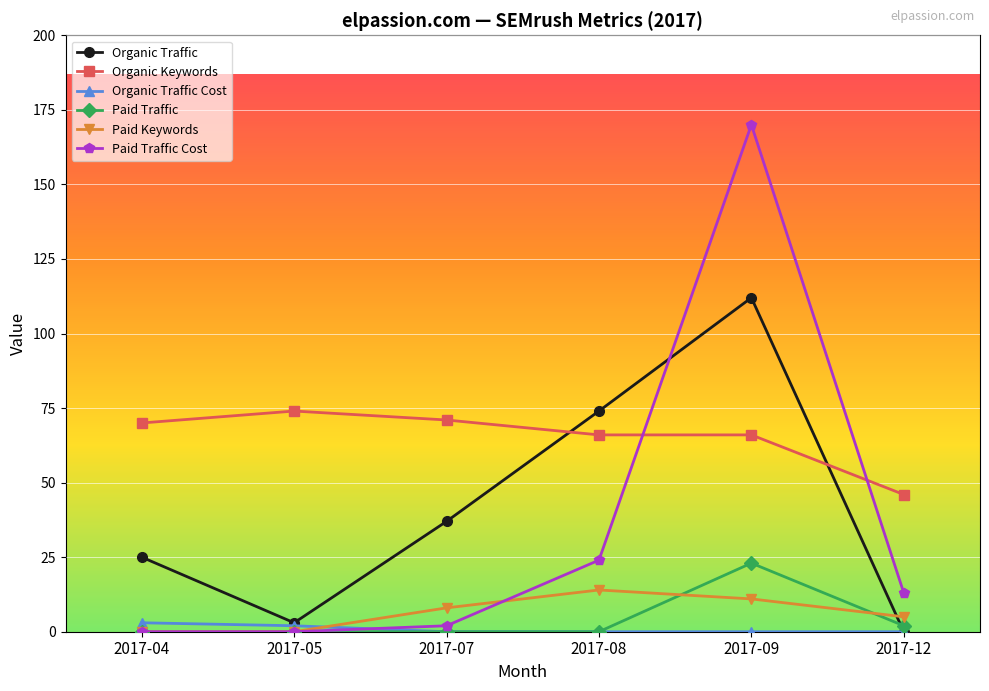

Rank the series at 2017-09 from highest to lowest value.

Paid Traffic Cost, Organic Traffic, Organic Keywords, Paid Traffic, Paid Keywords, Organic Traffic Cost